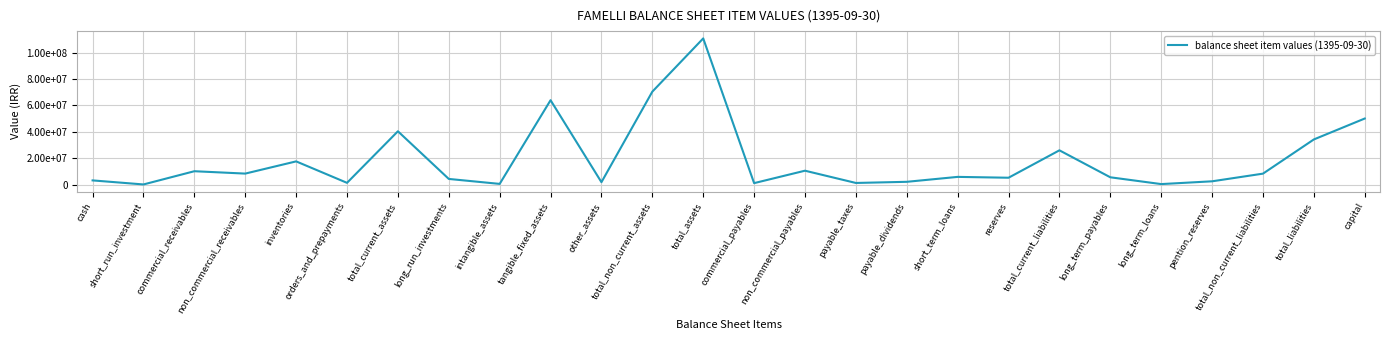

Rank the categories by value from lowest to highest.

short_run_investment, long_term_loans, intangible_assets, commercial_payables, payable_taxes, orders_and_prepayments, other_assets, payable_dividends, pention_reserves, cash, long_run_investments, reserves, long_term_payables, short_term_loans, total_non_current_liabilities, non_commercial_receivables, commercial_receivables, non_commercial_payables, inventories, total_current_liabilities, total_liabilities, total_current_assets, capital, tangible_fixed_assets, total_non_current_assets, total_assets